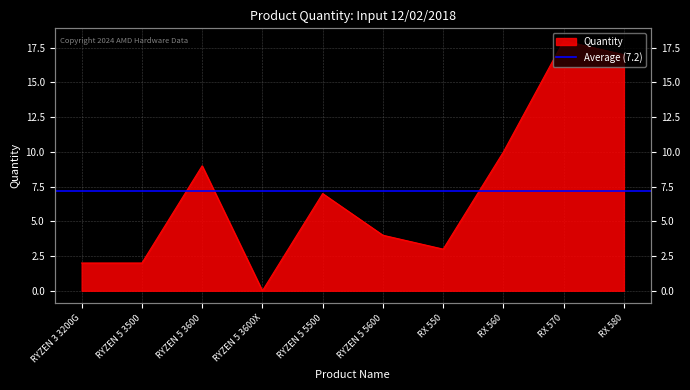

How many lines are shown in the chart?

1